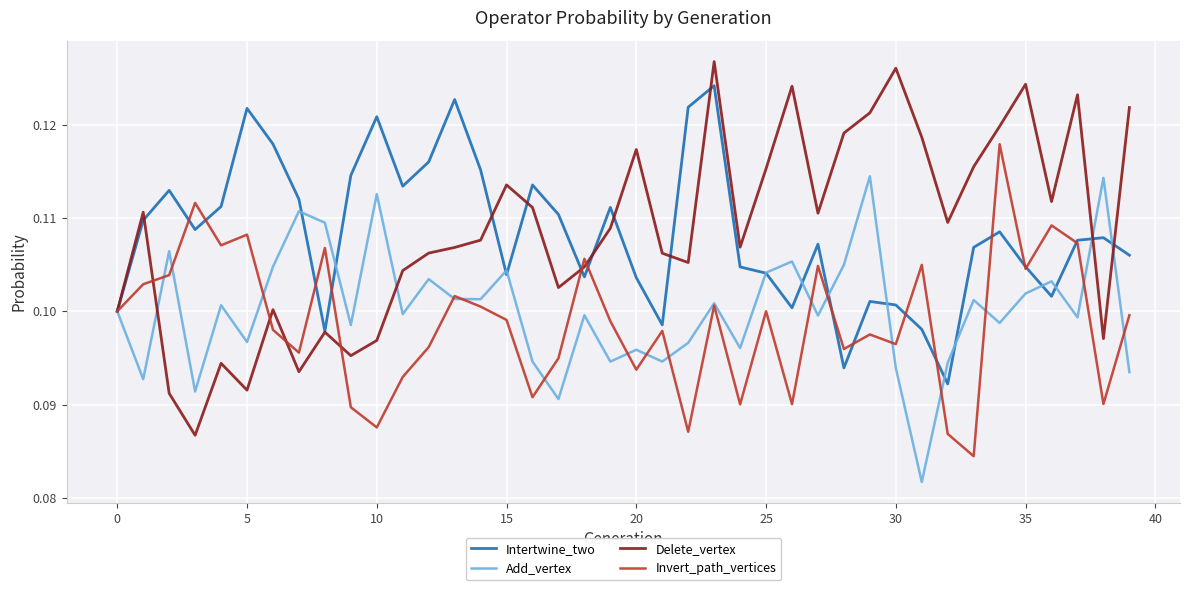

List the series in order of their peak value, highest first.

Delete_vertex, Intertwine_two, Invert_path_vertices, Add_vertex